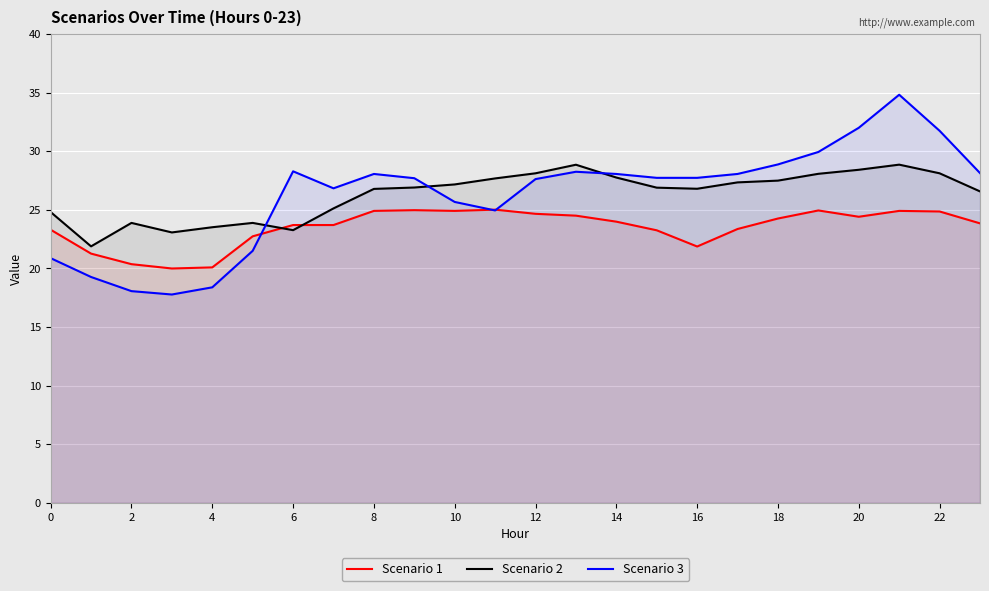

Which label corresponds to the largest value in the chart?

21